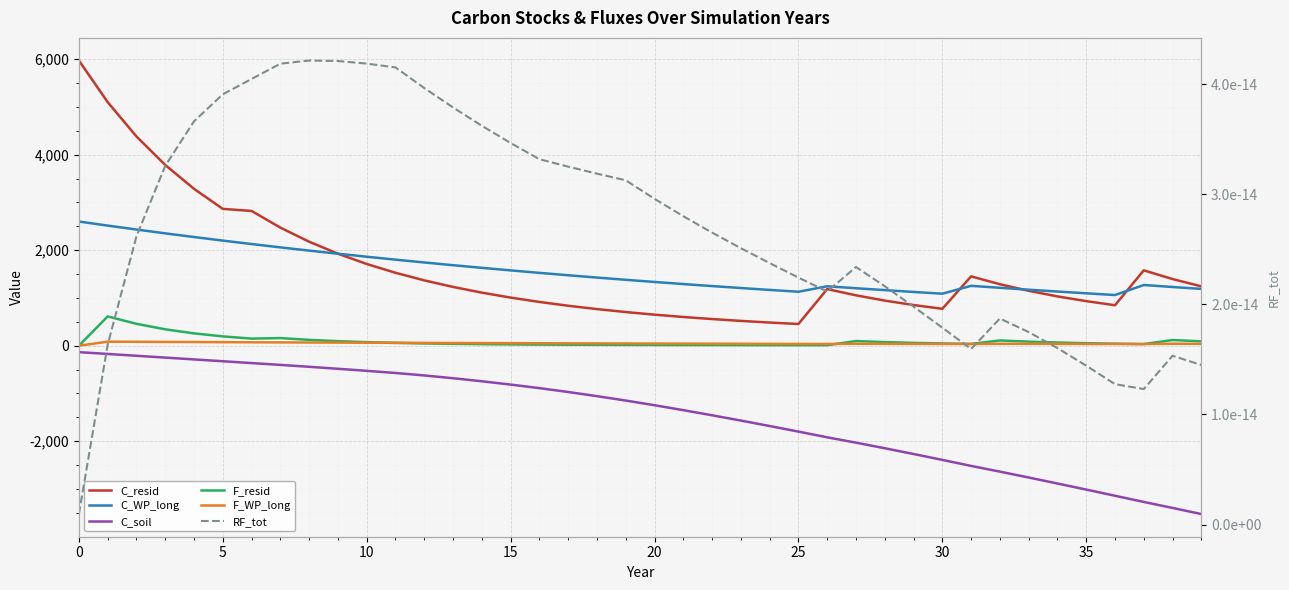

How many lines are shown in the chart?

6